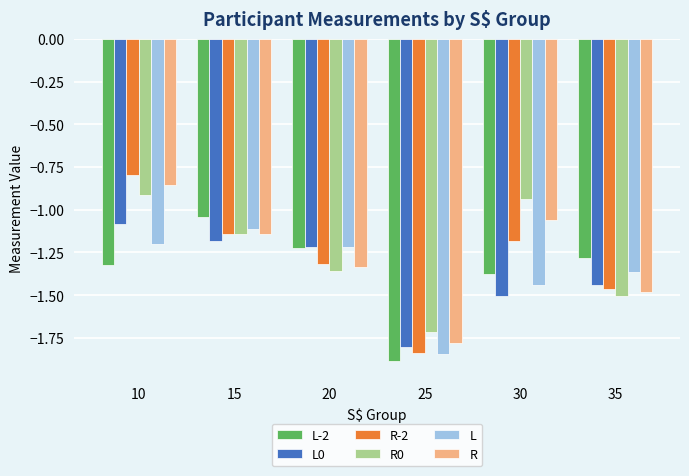

At which category does the chart reach its minimum across all series?

25